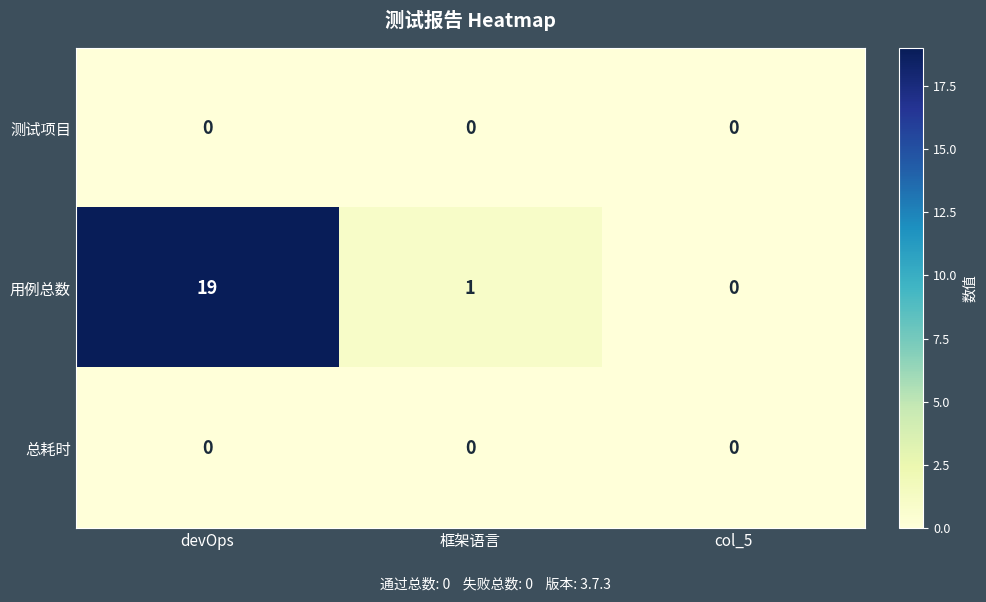

What is the difference between the maximum and minimum values in the 用例总数 series?

19